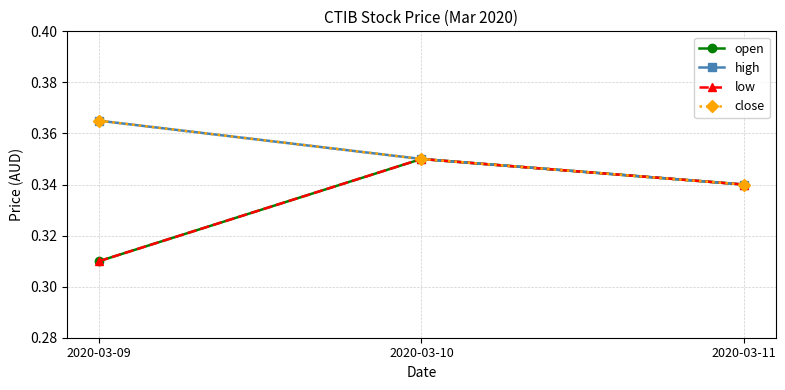

At how many categories does at least one series exceed 0?

3